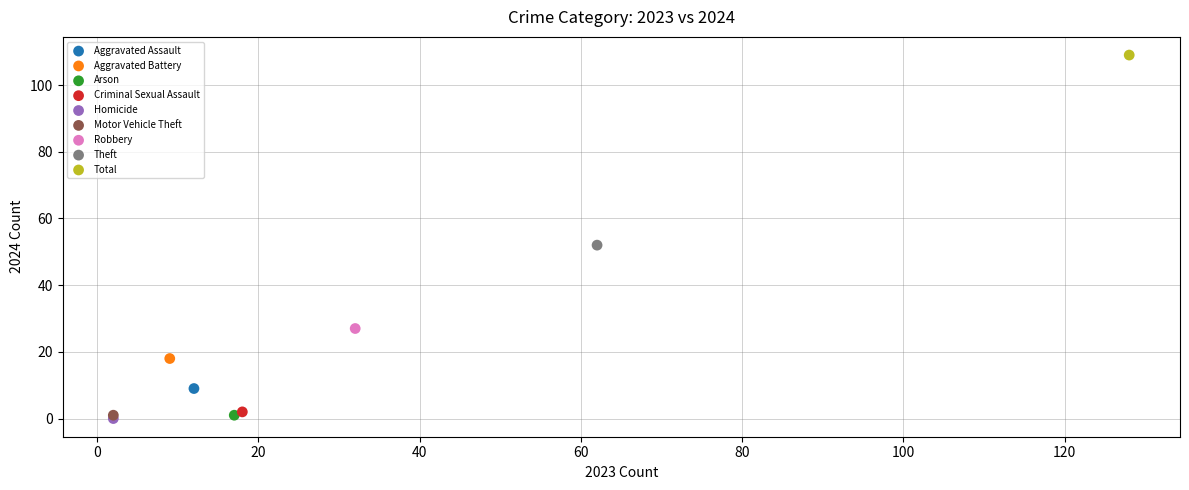

Which series contains the highest Y value?

Total